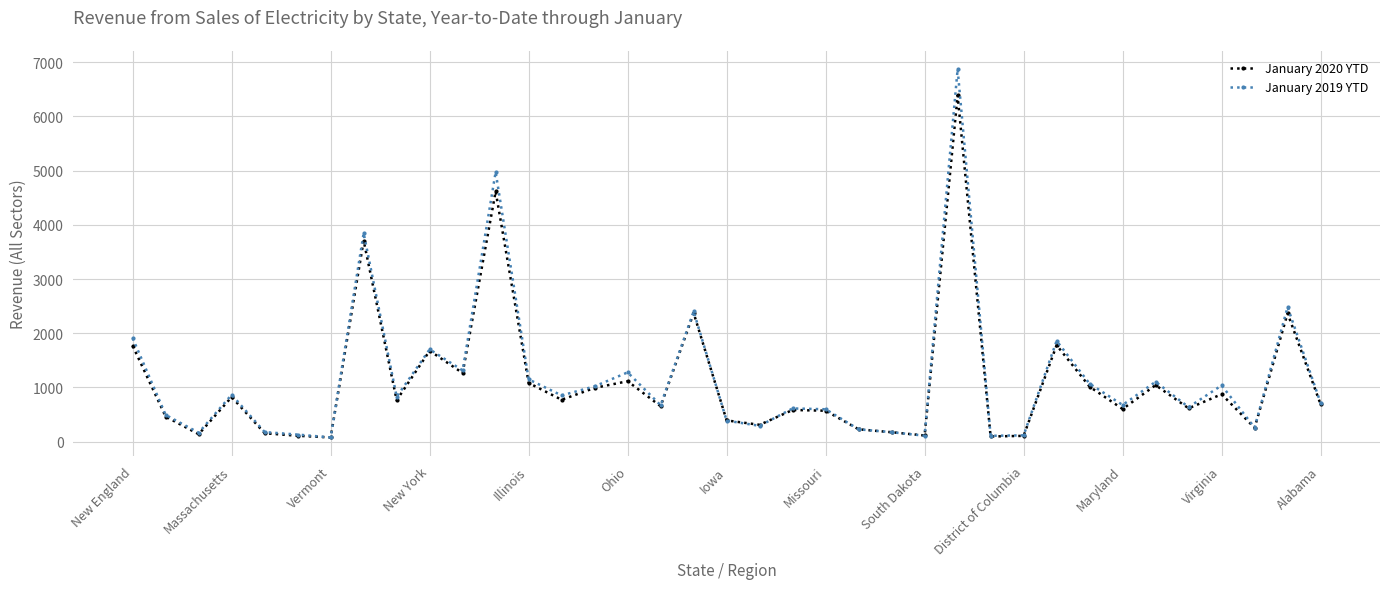

True or false: January 2020 YTD has more than 1 interior local peaks.

True